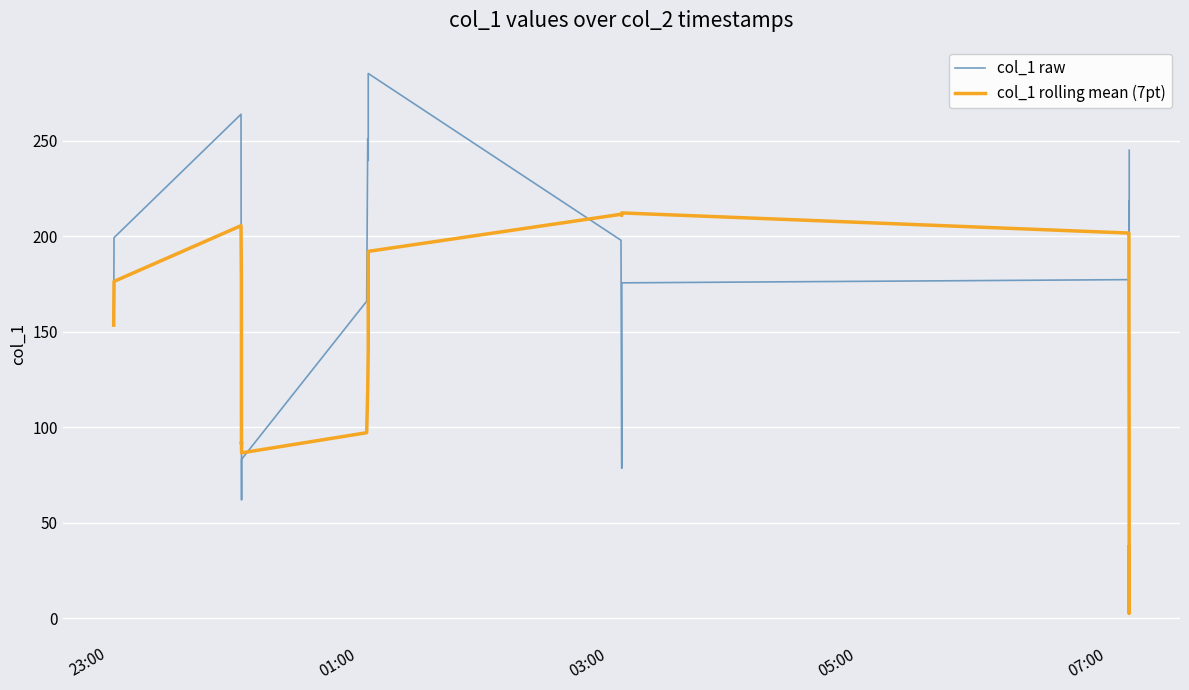

The col_1 rolling mean (7pt) series shows 46.1 at 29. True or false?

False